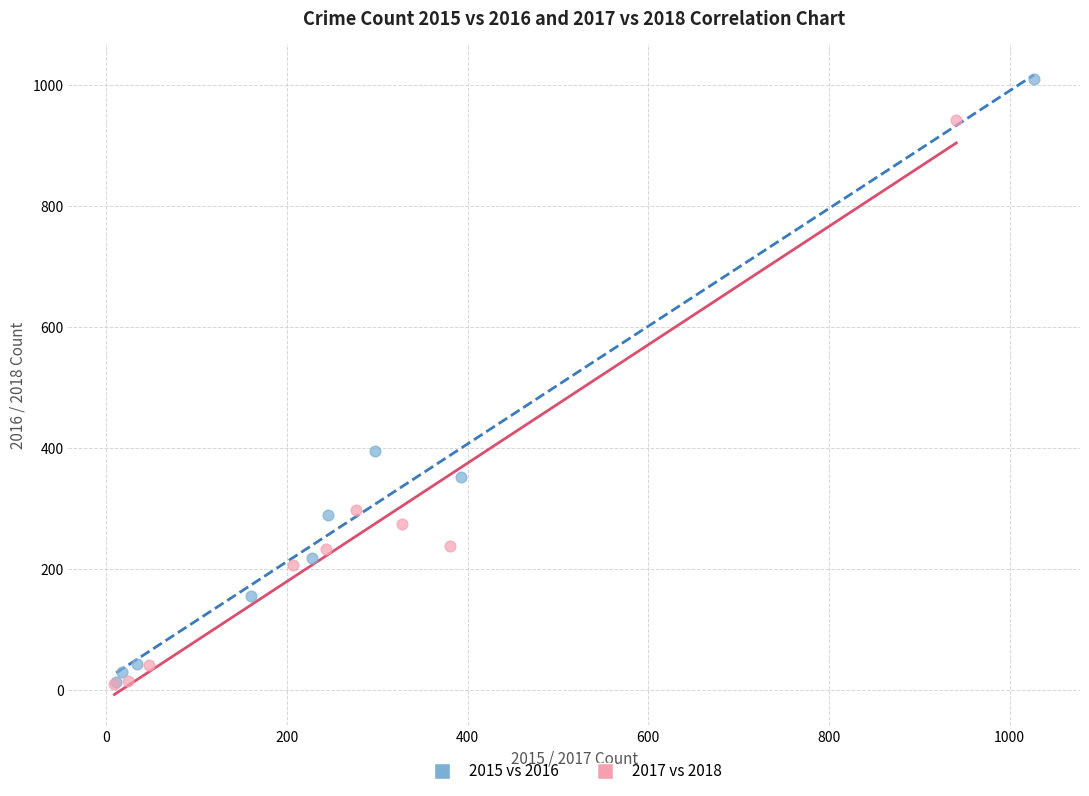

Which series has the widest spread of Y values?

2015 vs 2016